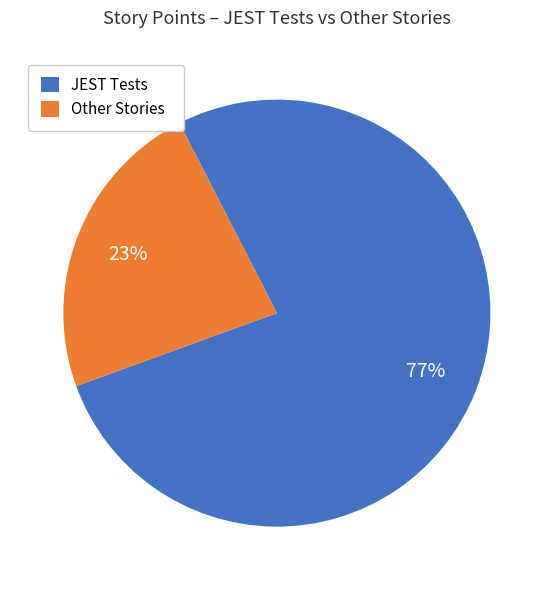

What percentage is the JEST Tests slice, to the nearest percent?

77%